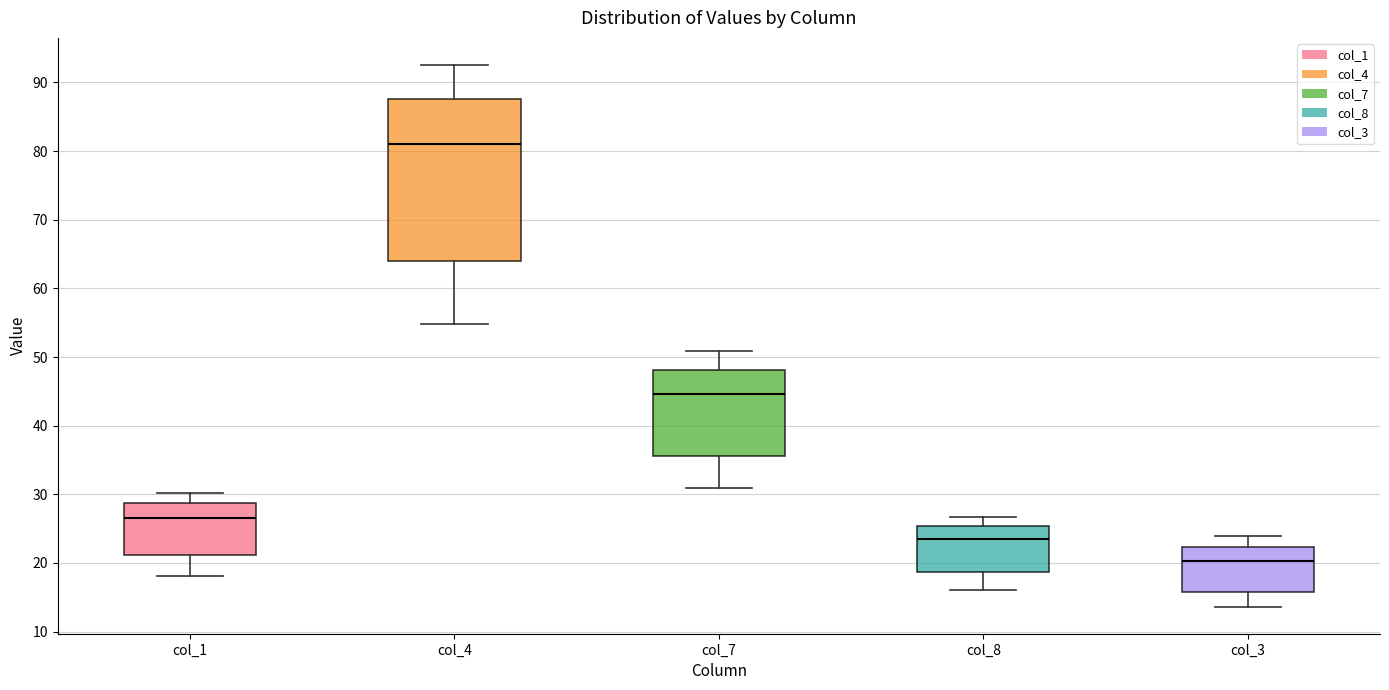

Comparing the boxes themselves (not the whiskers), which one is the tallest?

col_4